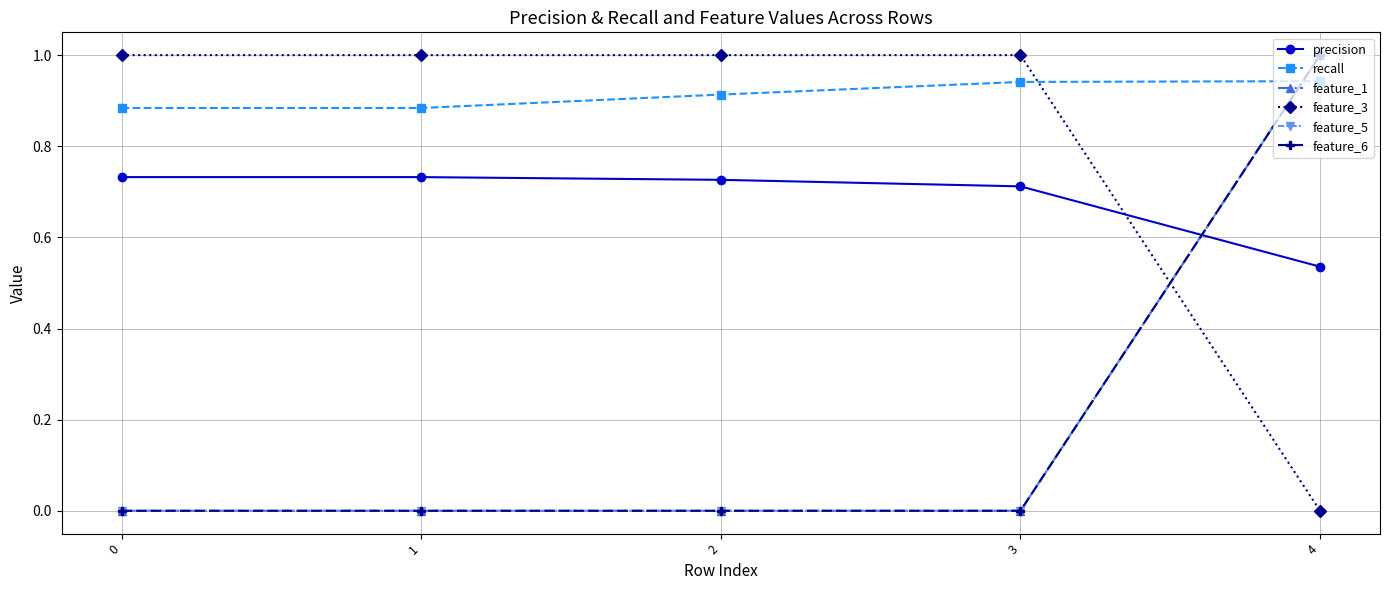

Does the chart display data point markers on the line(s)?

Yes